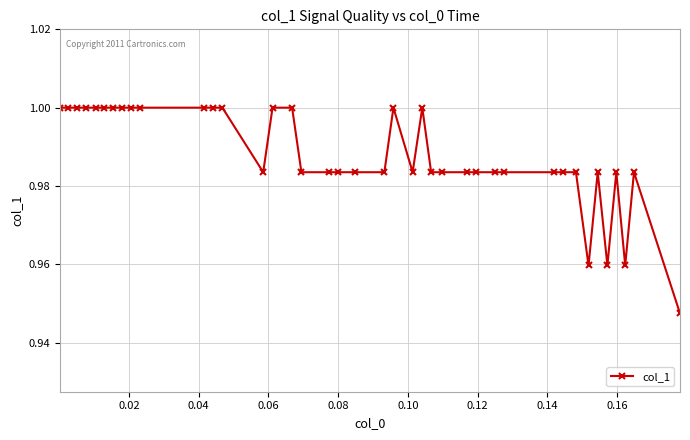

How many lines are shown in the chart?

1